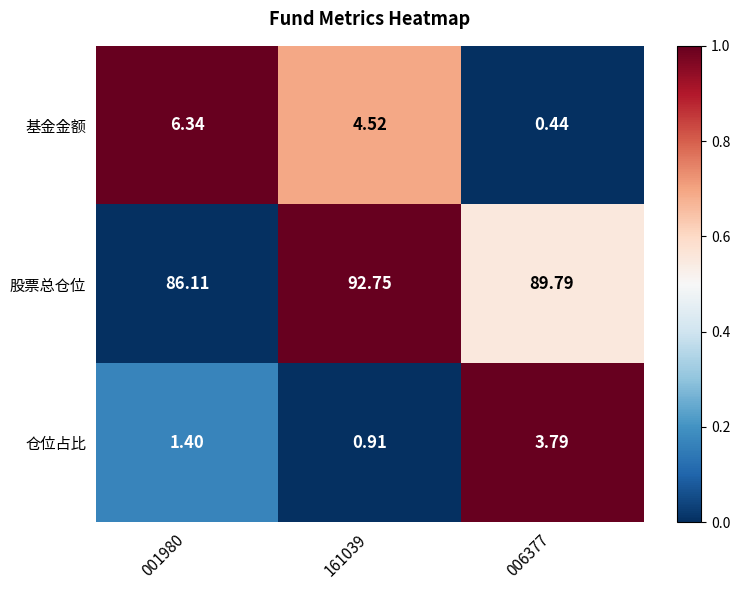

How many data points in 仓位占比 are above 1?

2